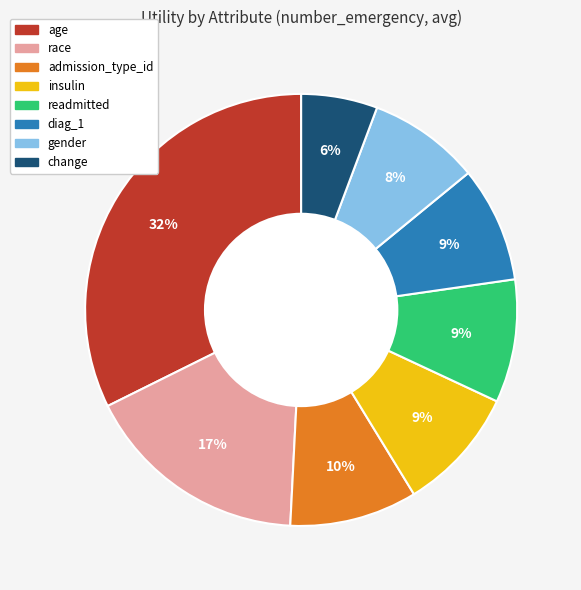

Does any single category account for the majority?

No